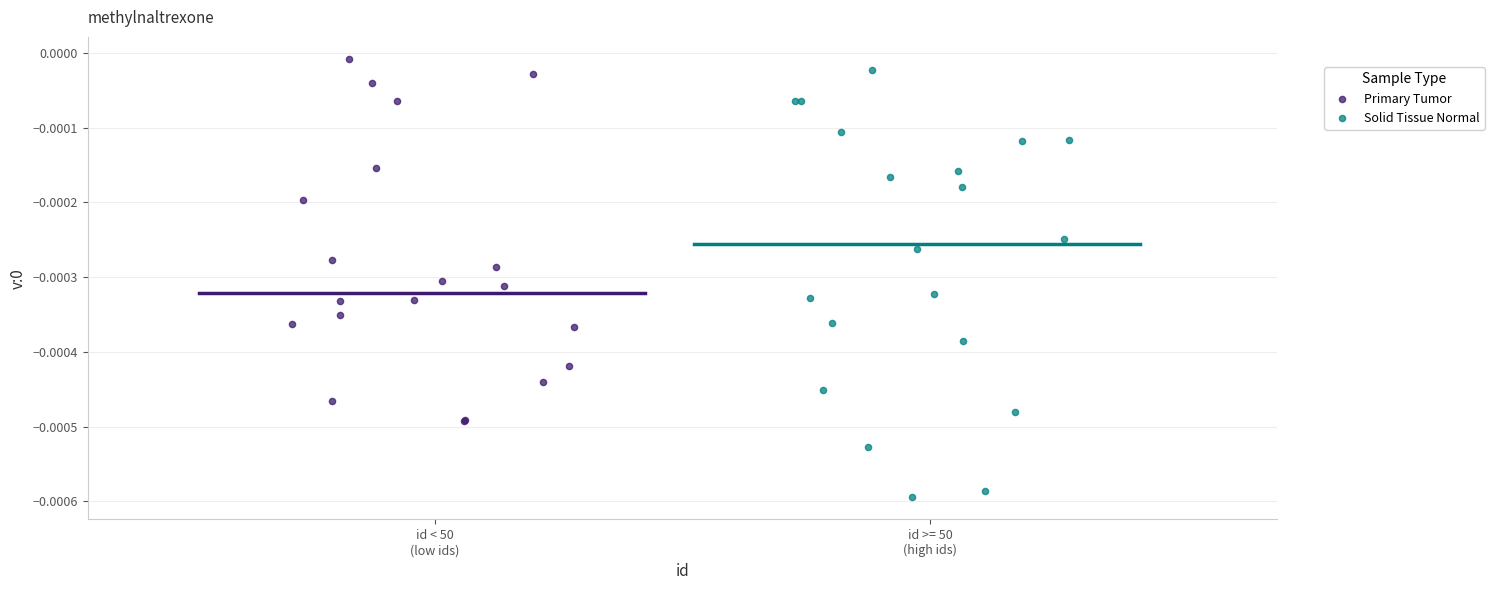

Which series has the largest Y range (max minus min)?

Solid Tissue Normal